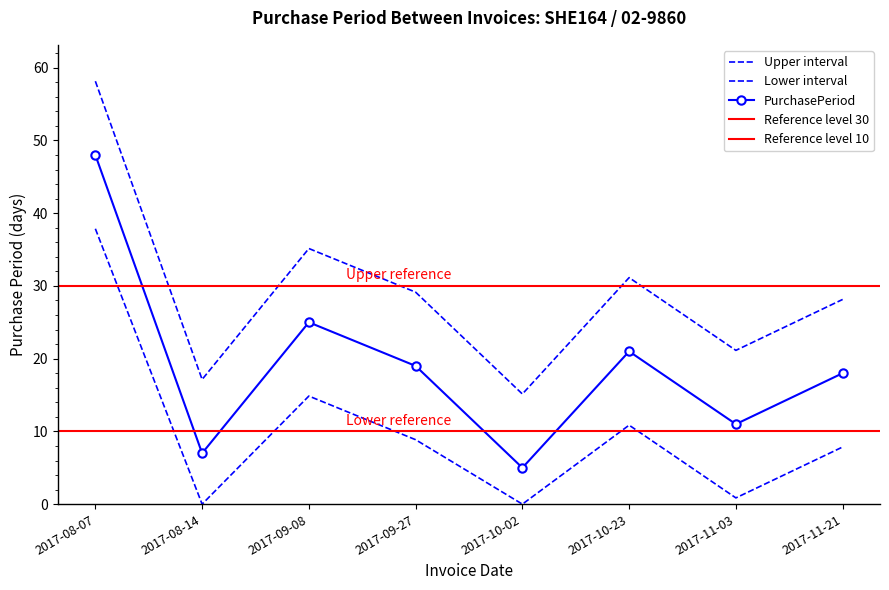

What is the label of the 4th point from the right?

2017-10-02